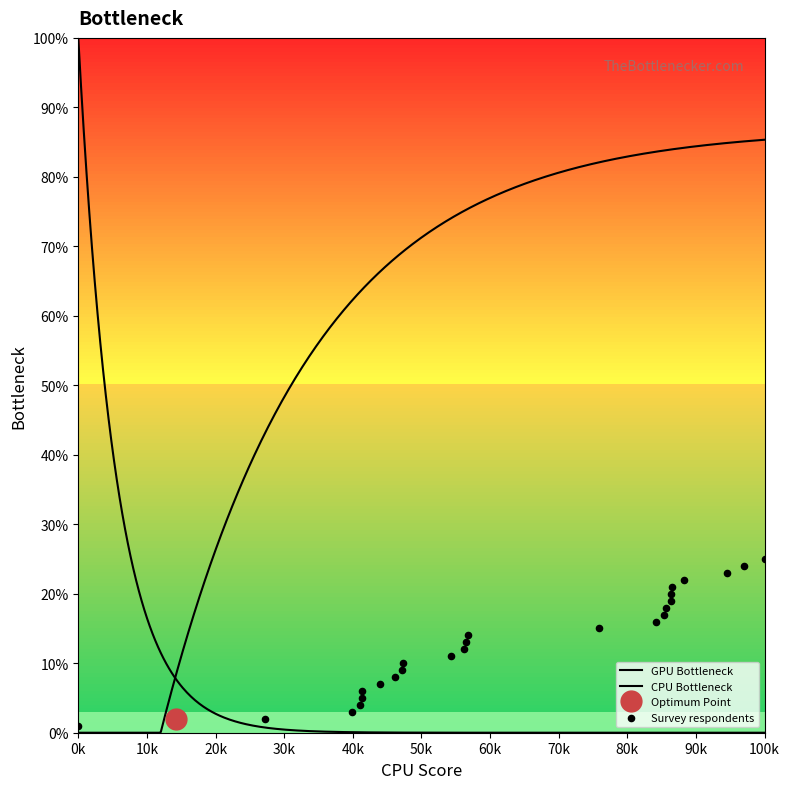

Which has a higher value, 157365307 or 157006335?

157365307